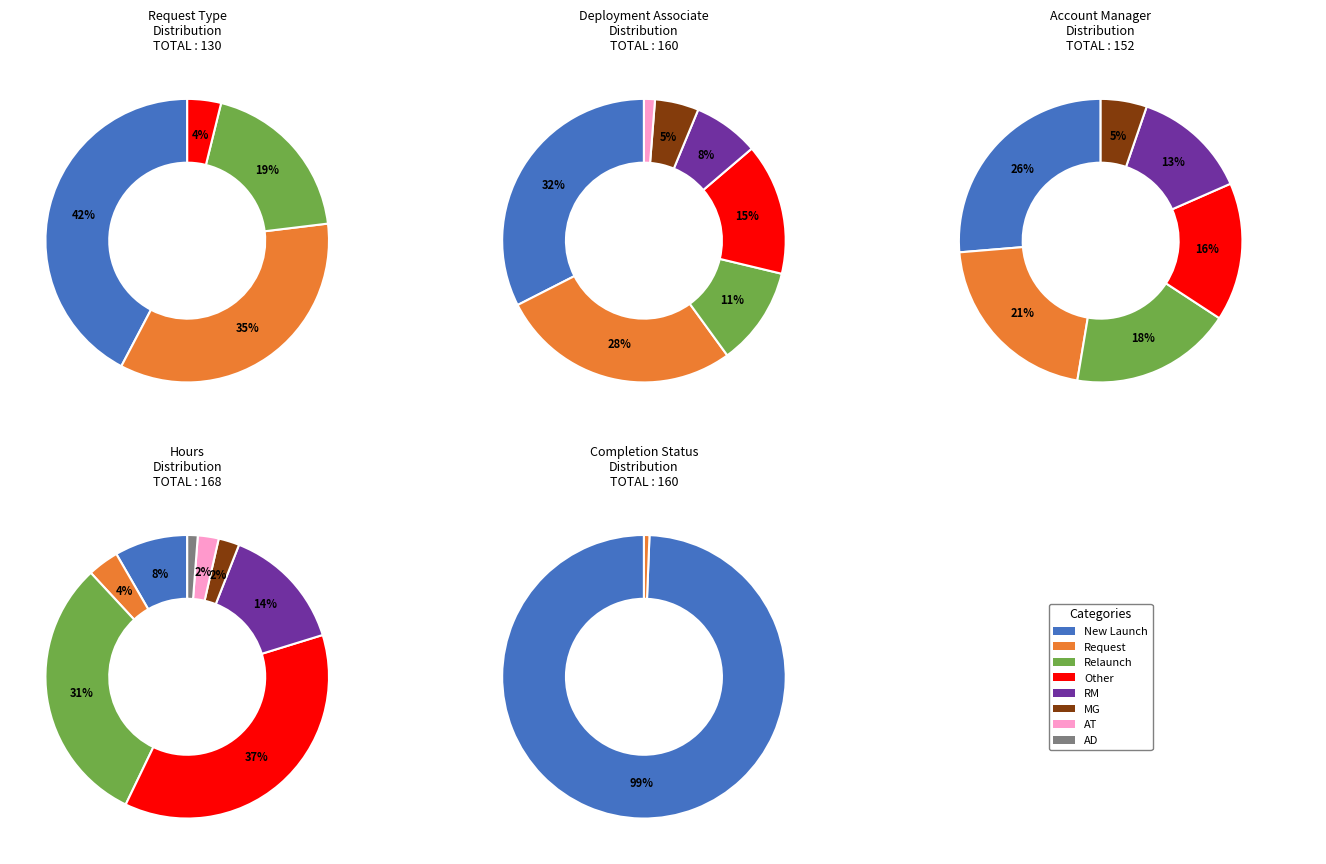

Does any single category account for the majority?

No